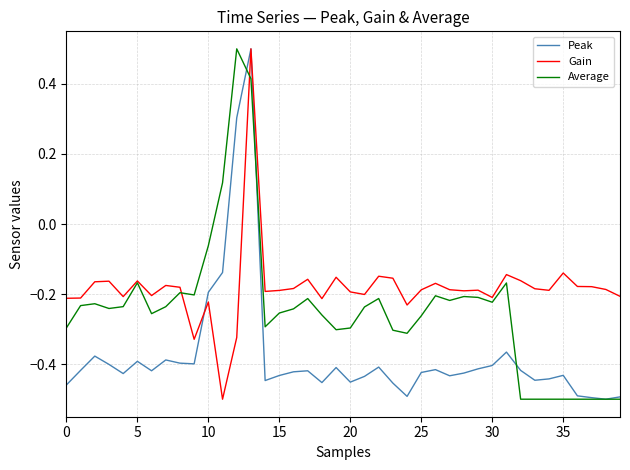

True or false: Gain has more than 1 interior local peaks.

True